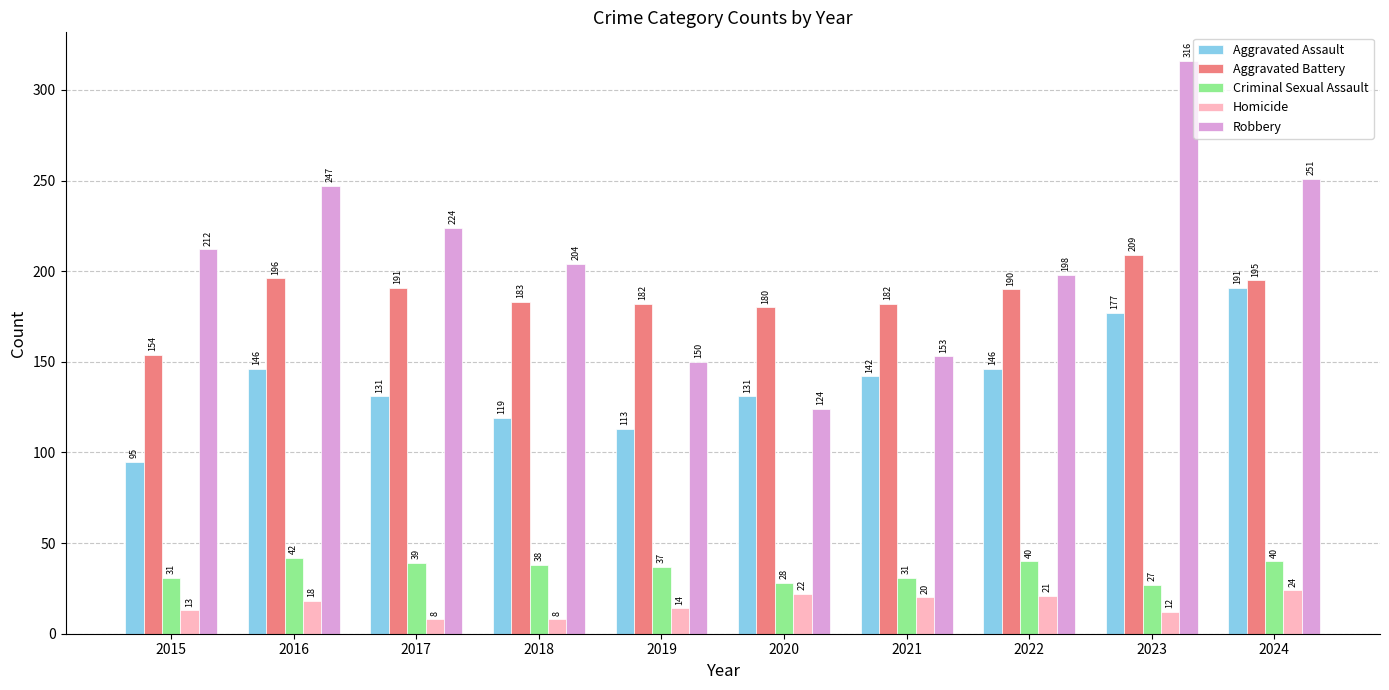

How many data points does each series have?

10